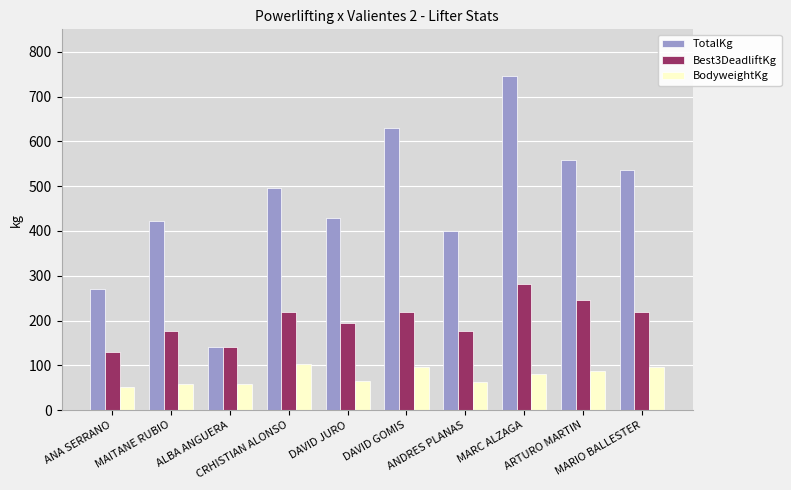

True or false: BodyweightKg has a value of 169.3 at MARIO BALLESTER.

False